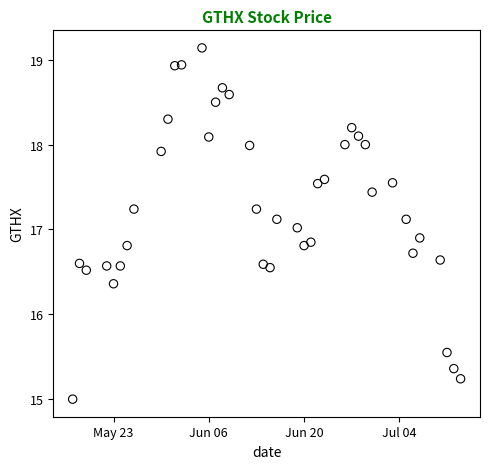

What is the range of Y values (max minus min)?

4.1